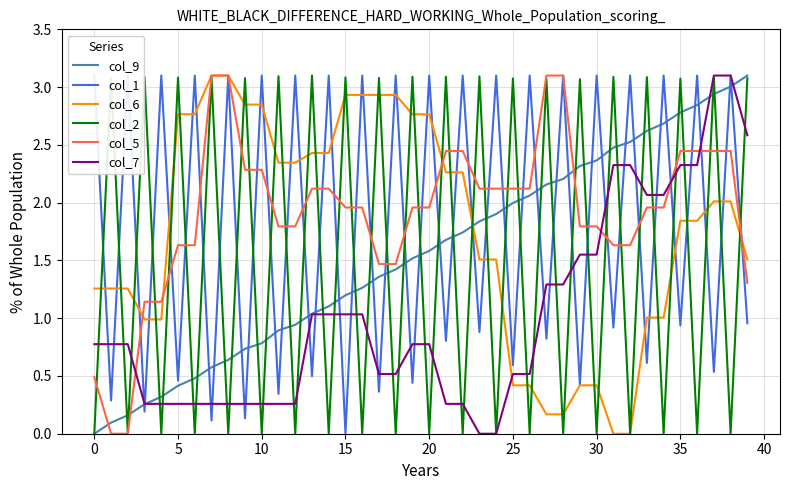

How many positive values does the col_5 series have?

38